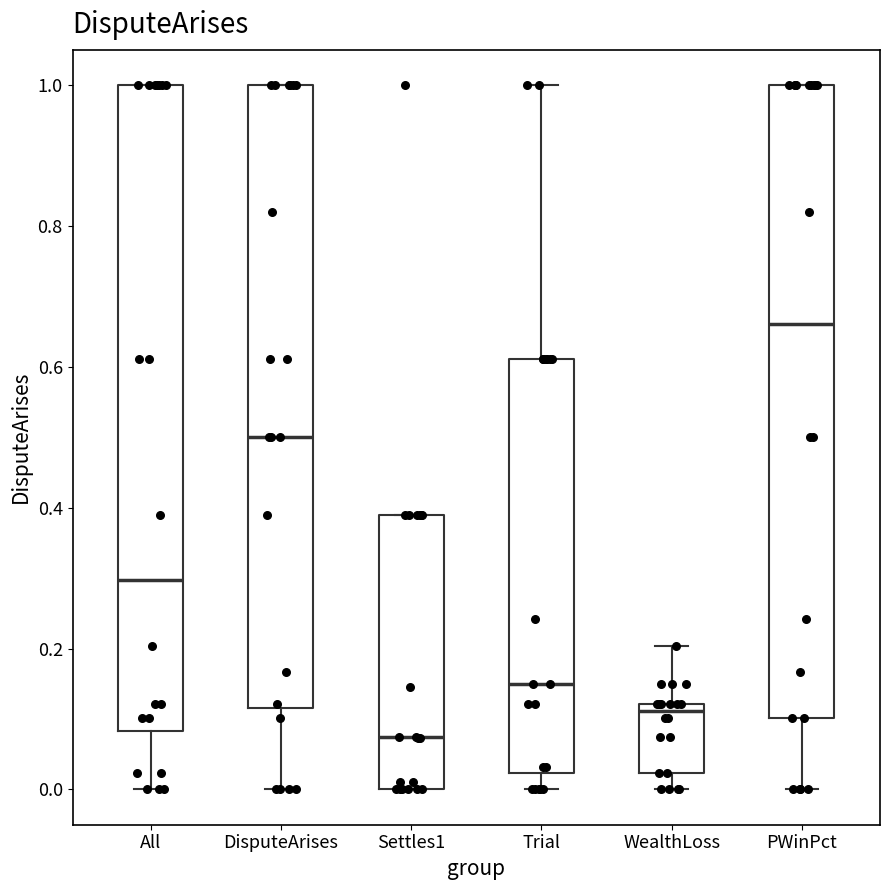

Reading left to right, transcribe this box plot: for each box, give where its median line is, the range the box spans, and where its two whiskers end, as read against the y-axis. The values are not printed on the chart, so give them approximately, as read against the axis.

All: median 0.30, box 0.08 to 1.00, whiskers 0.00 to 1.00
DisputeArises: median 0.50, box 0.12 to 1.00, whiskers 0.00 to 1.00
Settles1: median 0.08, box 0.00 to 0.38, whiskers 0.00 to 0.38
Trial: median 0.16, box 0.02 to 0.62, whiskers 0.00 to 1.00
WealthLoss: median 0.12 (just below the box's upper edge), box 0.02 to 0.12, whiskers 0.00 to 0.20
PWinPct: median 0.66, box 0.10 to 1.00, whiskers 0.00 to 1.00